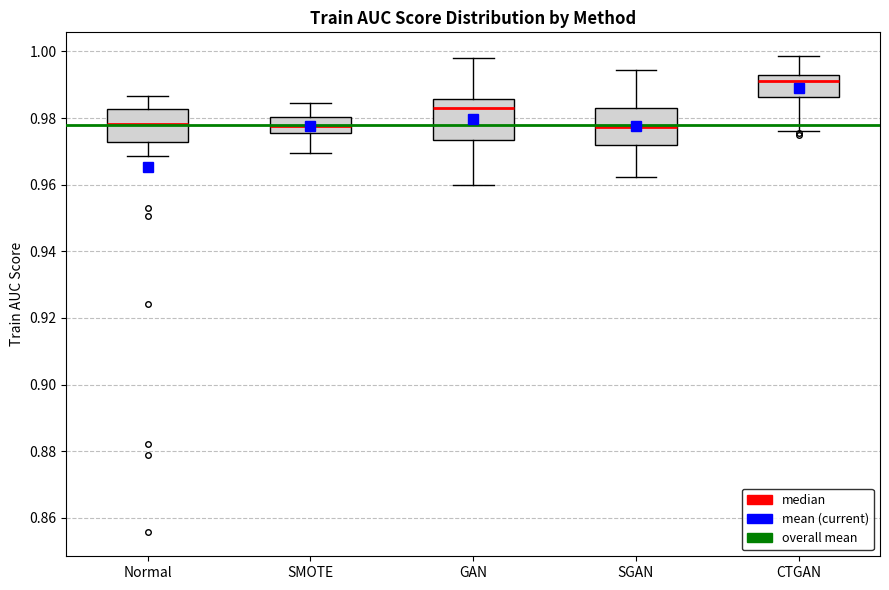

Reading left to right, read every box against the y-axis: the position of its median line, the range the box covers, and the ends of its whiskers. The values are not printed on the chart, so give them approximately, as read against the axis.

Normal: median 0.978, box 0.972 to 0.982, whiskers 0.968 to 0.986
SMOTE: median 0.978, box 0.976 to 0.980, whiskers 0.970 to 0.984
GAN: median 0.984, box 0.974 to 0.986, whiskers 0.960 to 0.998
SGAN: median 0.978, box 0.972 to 0.984, whiskers 0.962 to 0.994
CTGAN: median 0.992 (just below the box's upper edge), box 0.986 to 0.992, whiskers 0.976 to 0.998